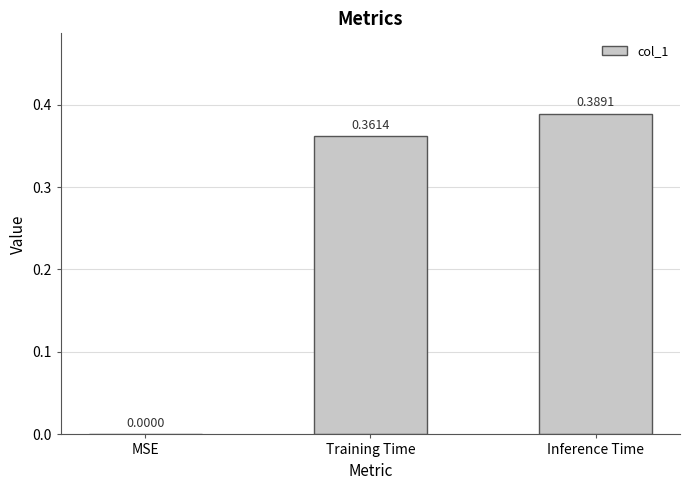

The chart shows a value of 0.6 at Training Time. True or false?

False